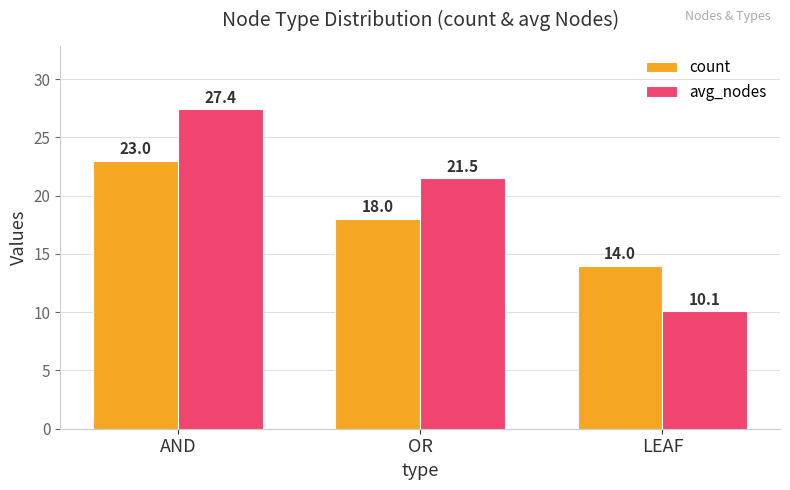

Does the chart contain stacked bars?

No